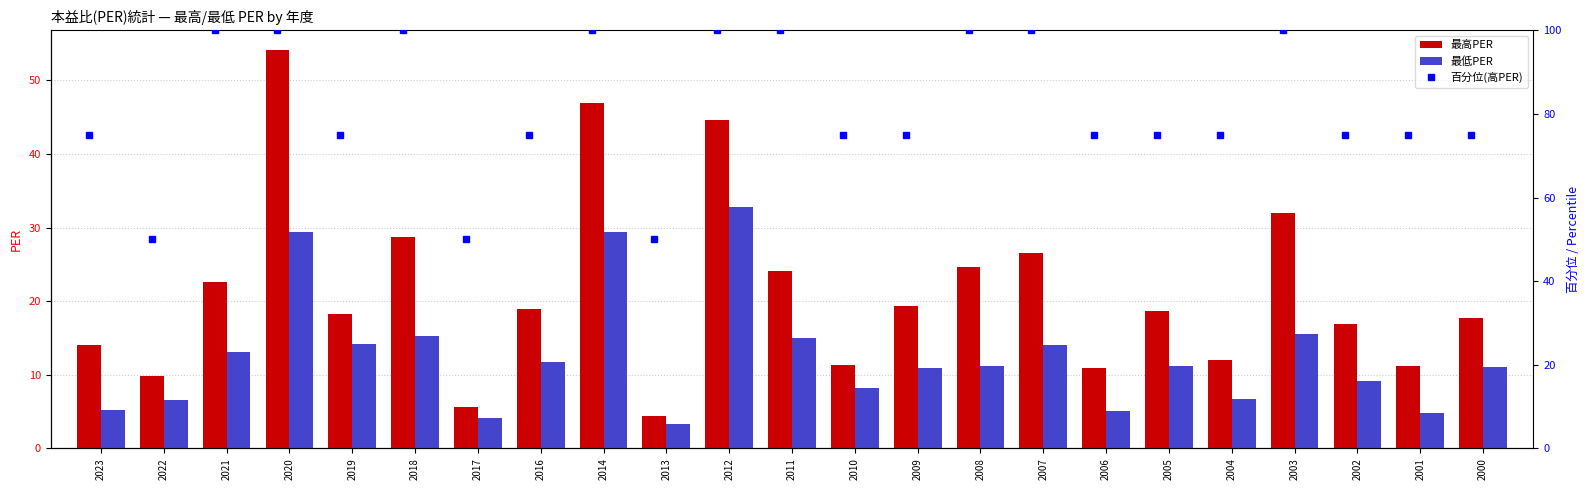

What is the highest value of the 最低PER series?

32.8